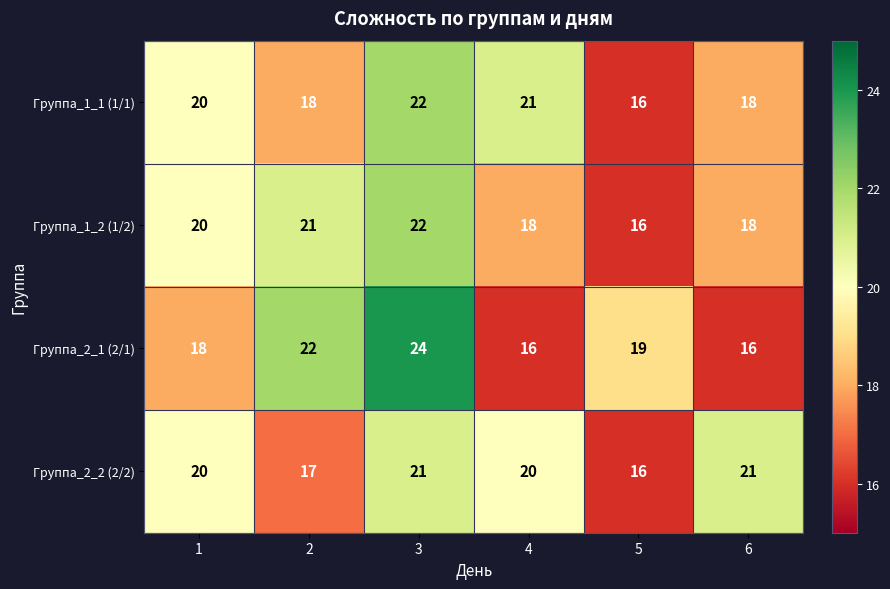

What is the total value across all series at 3?

89